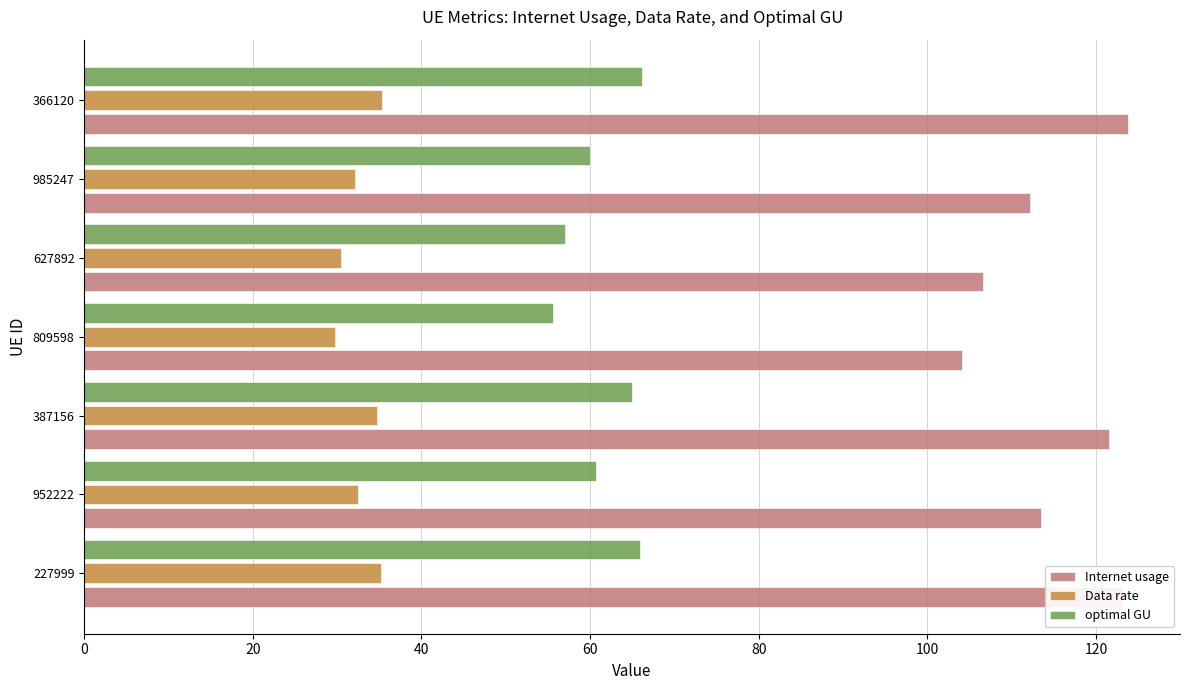

The optimal GU series shows 60.7 at 952222. True or false?

True